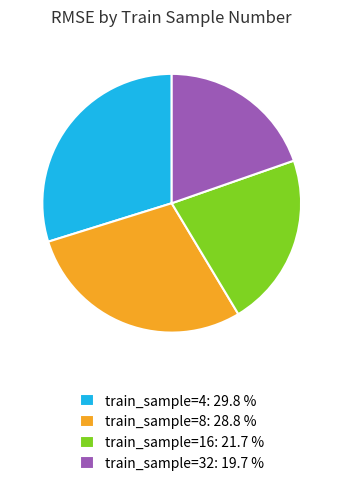

Rank the categories by value from highest to lowest.

train_sample=4: 29.8 %, train_sample=8: 28.8 %, train_sample=16: 21.7 %, train_sample=32: 19.7 %